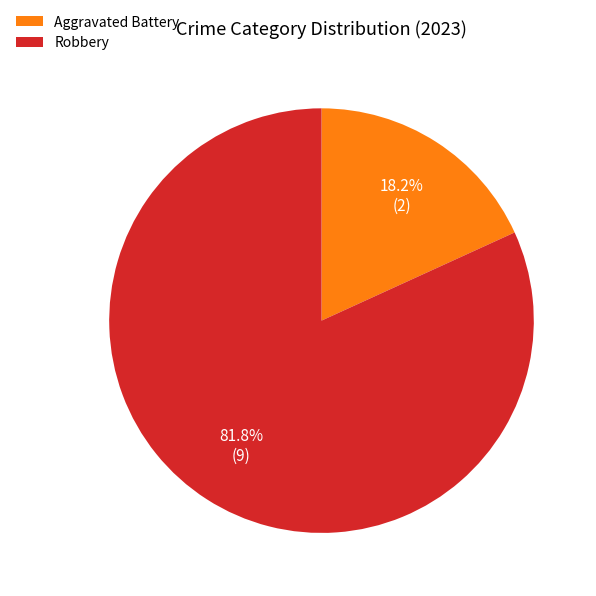

What percentage is NOT represented by Aggravated Battery?

81.8%